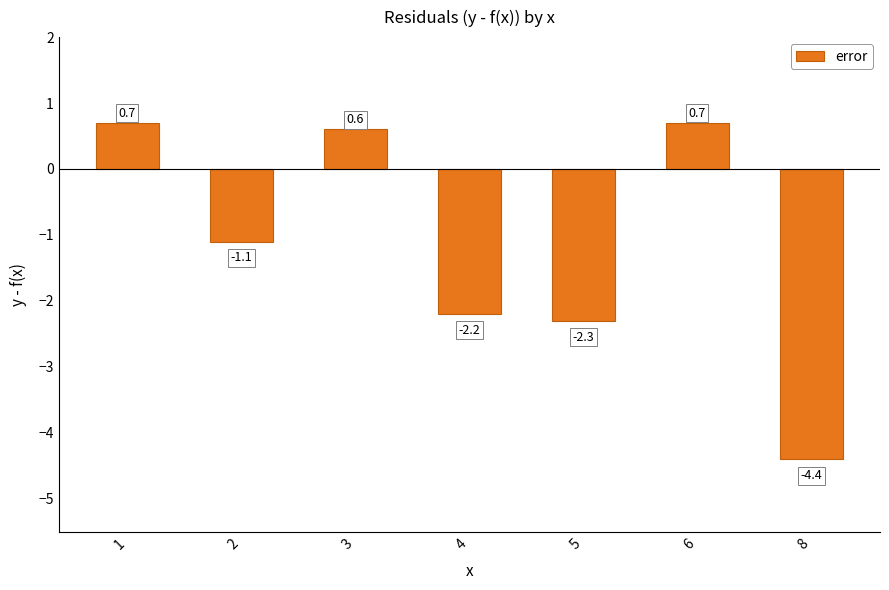

Are the bars horizontal?

No